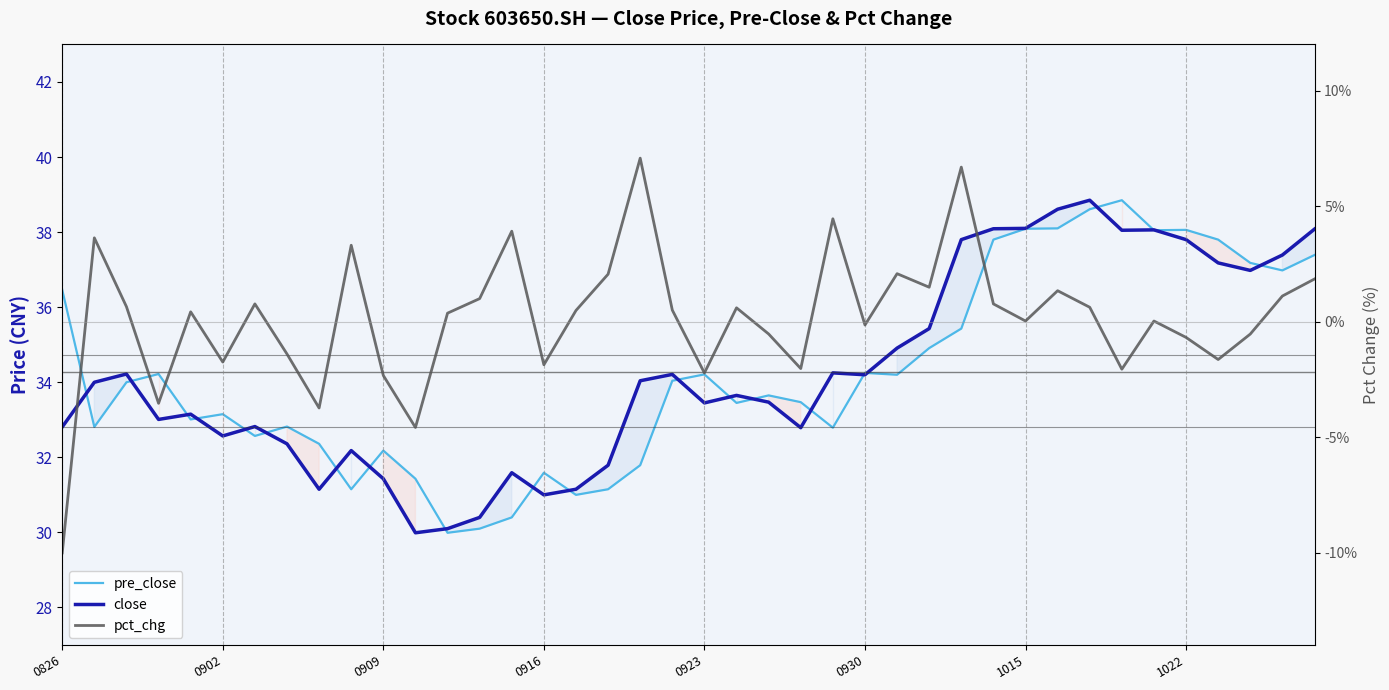

The close series shows 54.6 at 8. True or false?

False